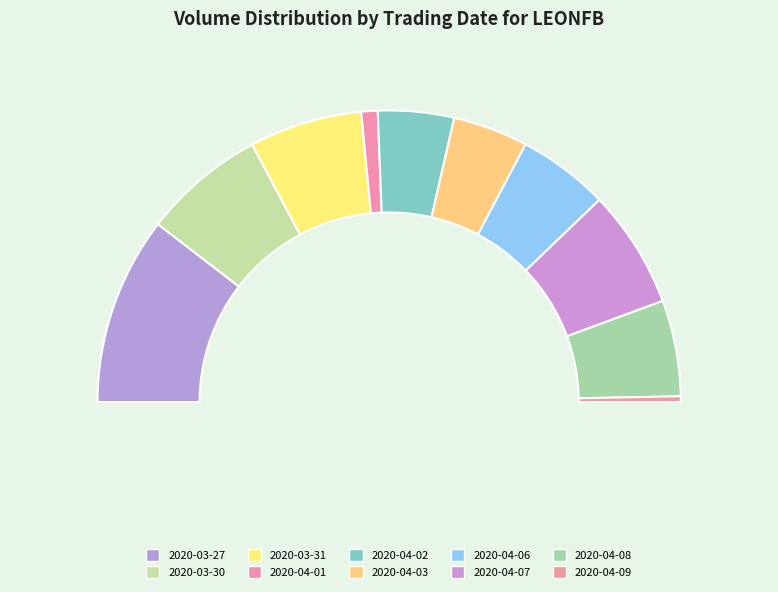

To the nearest percent, what is the average slice percentage?

10%